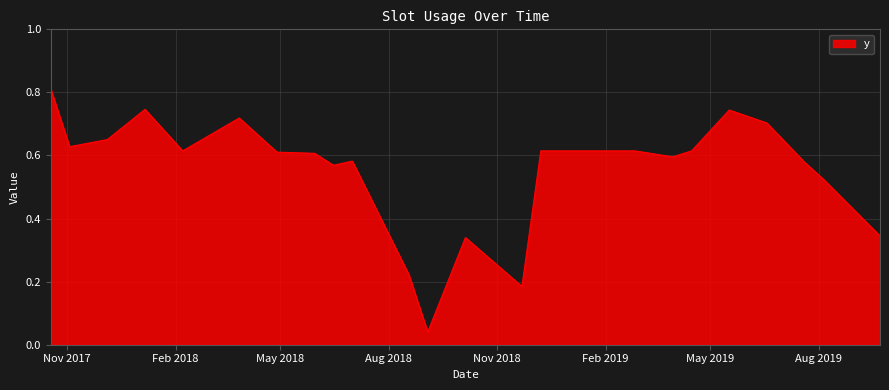

What is the difference between the second highest and second lowest values?

0.6